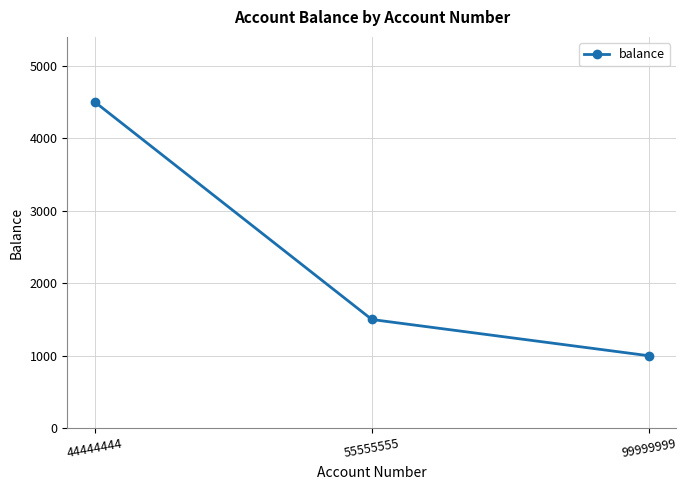

What is the minimum value shown in the chart?

1000